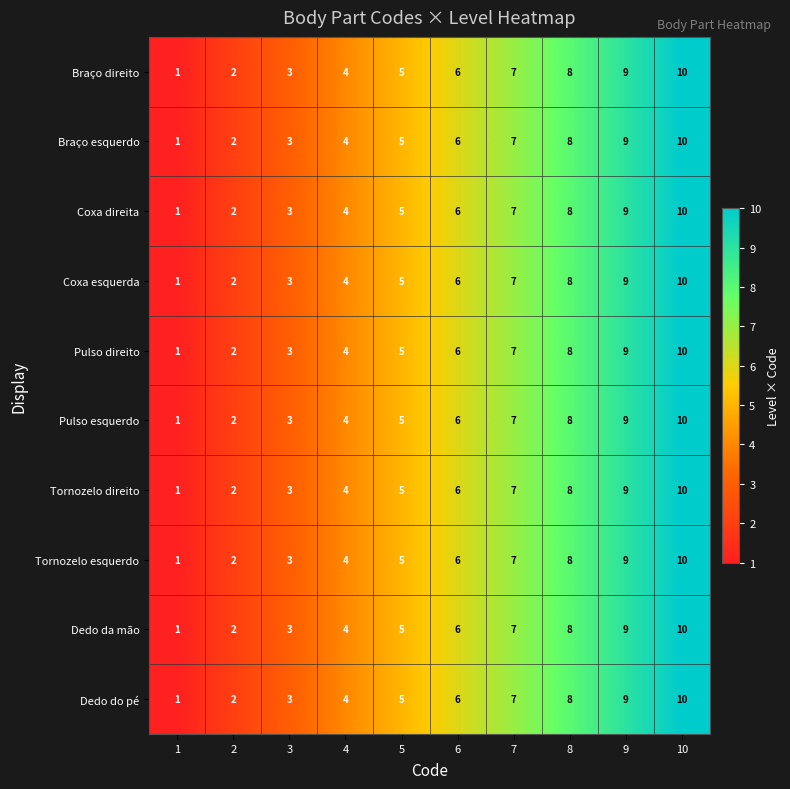

Rank the categories by Dedo do pé value from lowest to highest.

1, 2, 3, 4, 5, 6, 7, 8, 9, 10